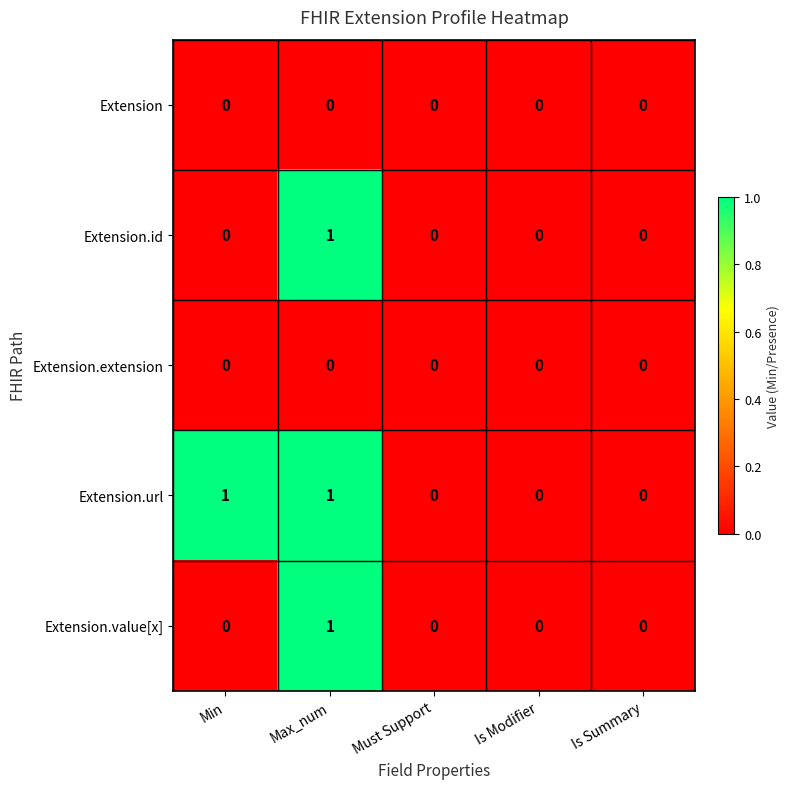

True or false: Extension.url has a value of 1 at Min.

True